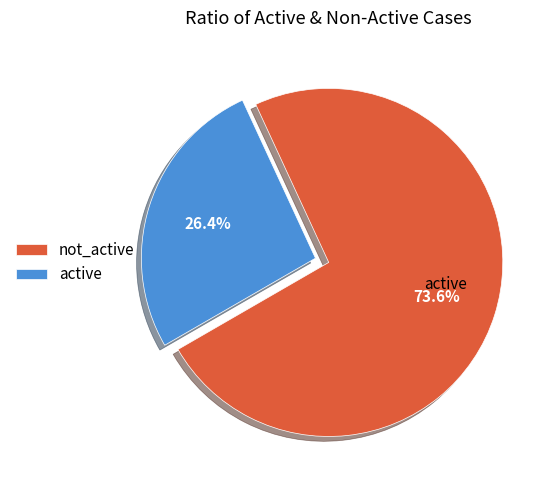

Which category has the biggest portion of the pie?

not_active